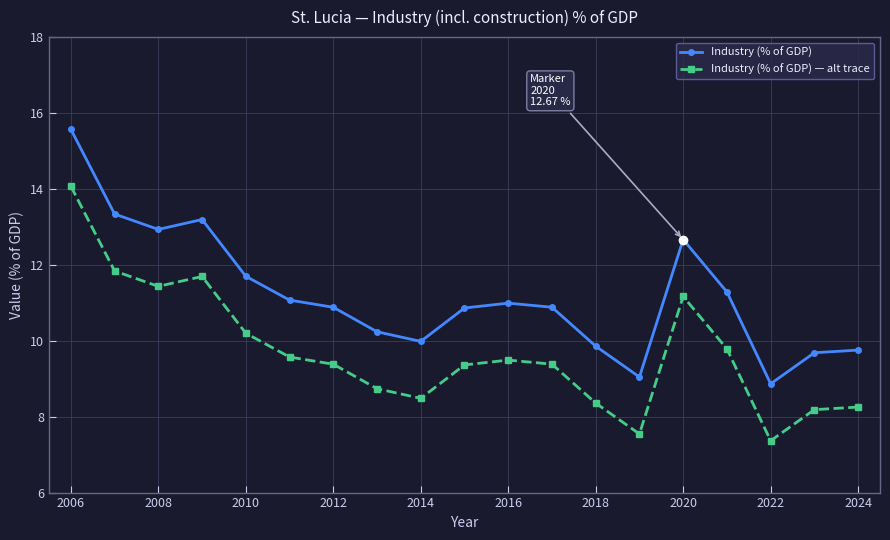

How many values in the Industry (% of GDP) — alt trace series are below 9?

7